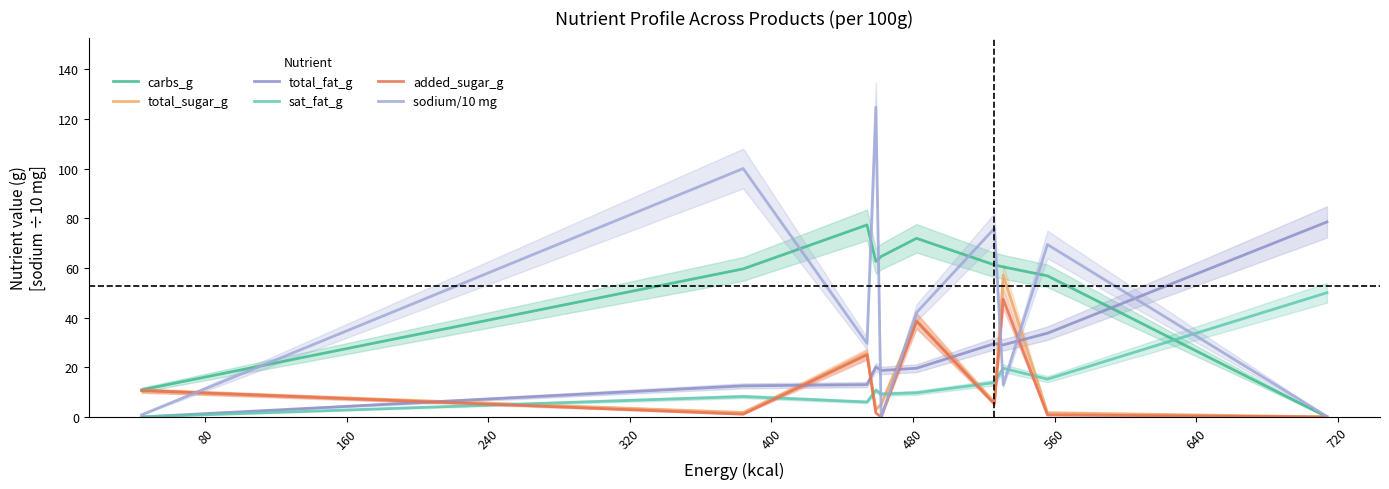

The value of sodium/10 mg at 560 is 19.0. True or false?

False